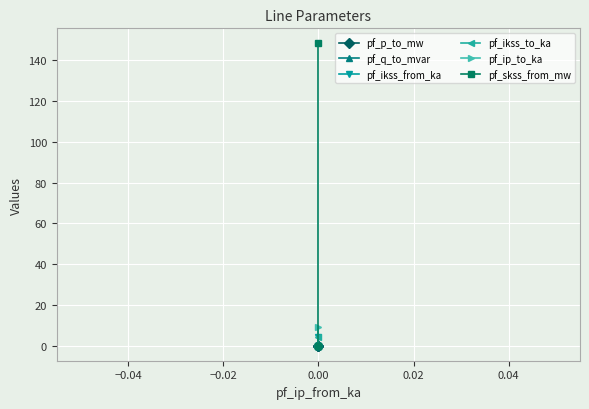

At how many categories does at least one series exceed 105?

1